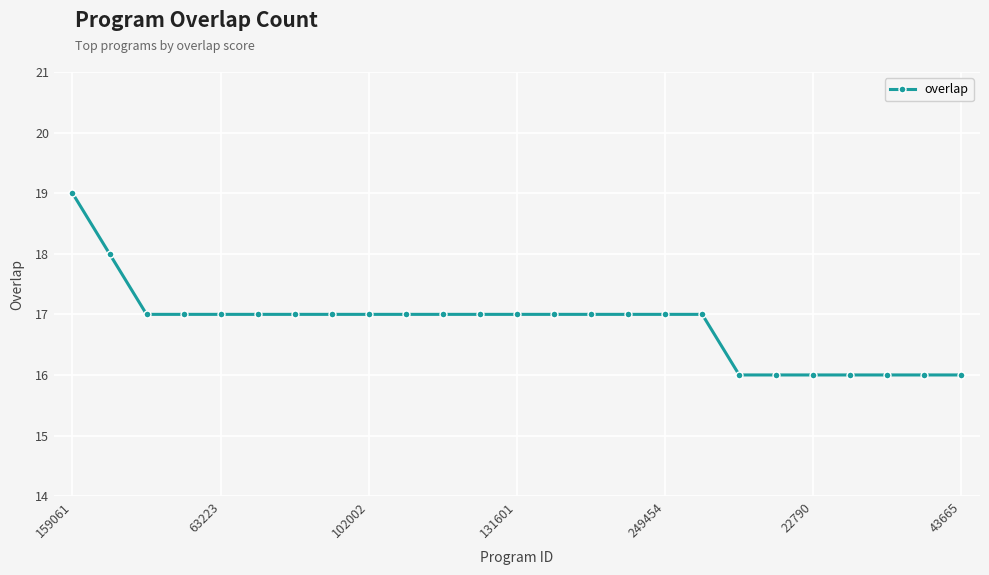

What is the value of the 12th point from the left?

17